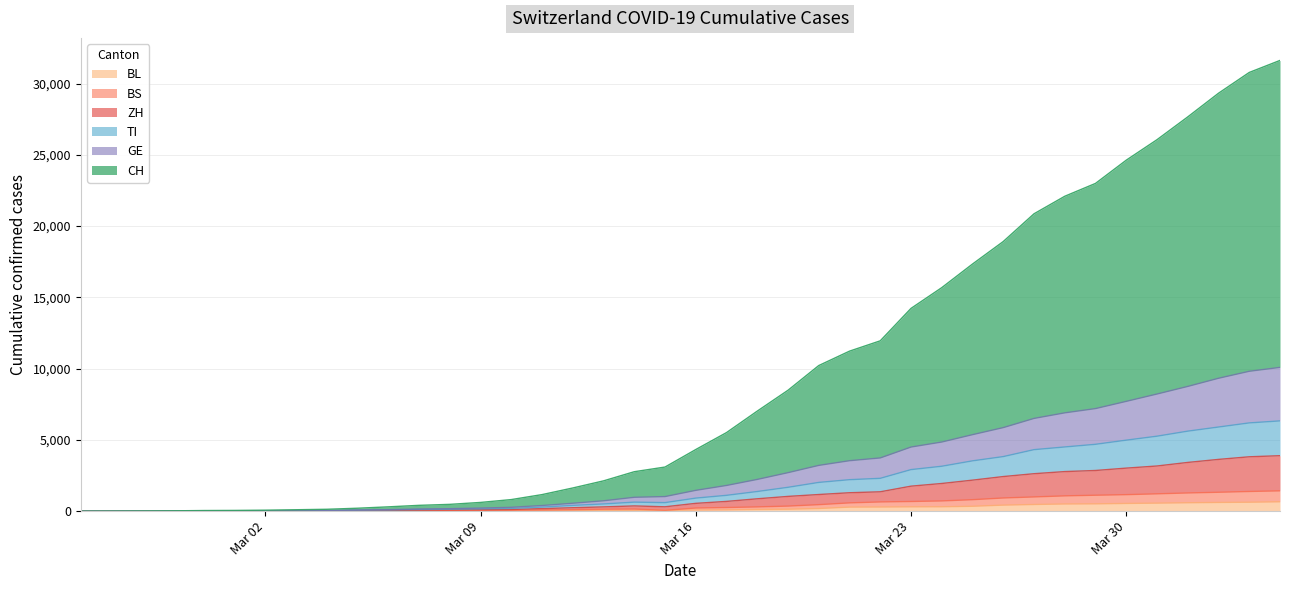

What is the value of the CH point at the 36th from the left?

26057